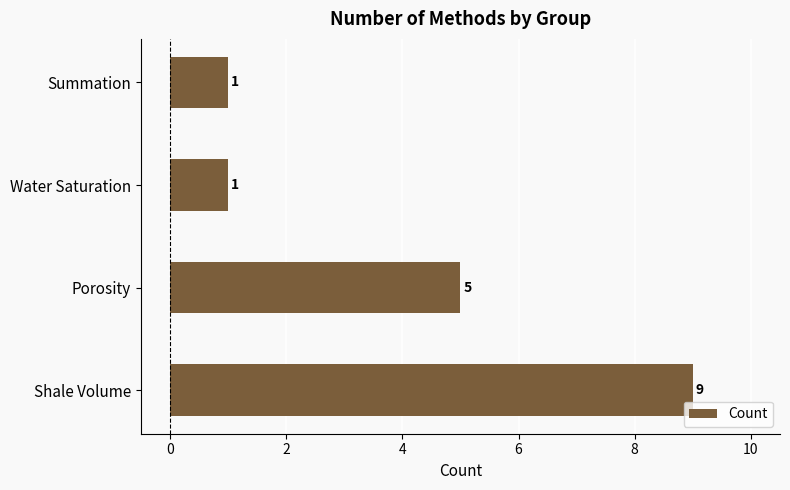

What is the change in value from Shale Volume to Porosity?

-4